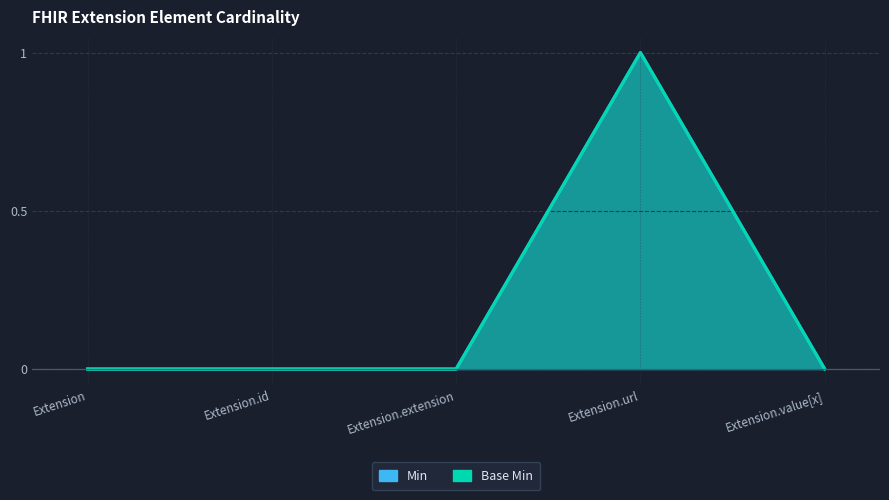

Rank the categories by Min value from highest to lowest.

Extension.url, Extension, Extension.id, Extension.extension, Extension.value[x]